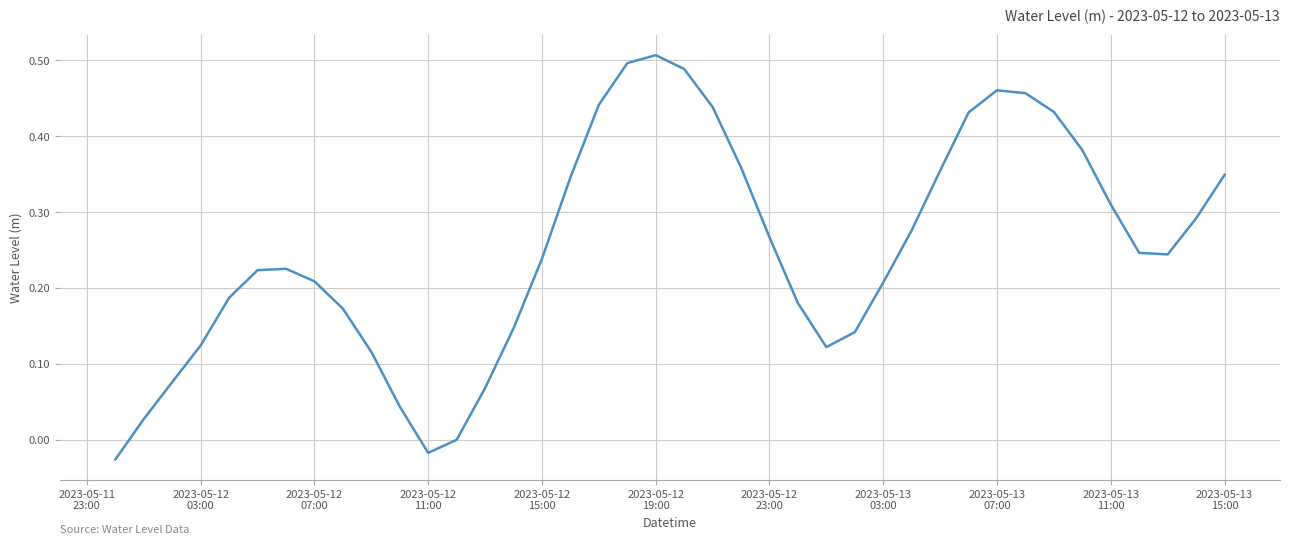

At which label does the data first exceed 0?

2023-05-12
03:00